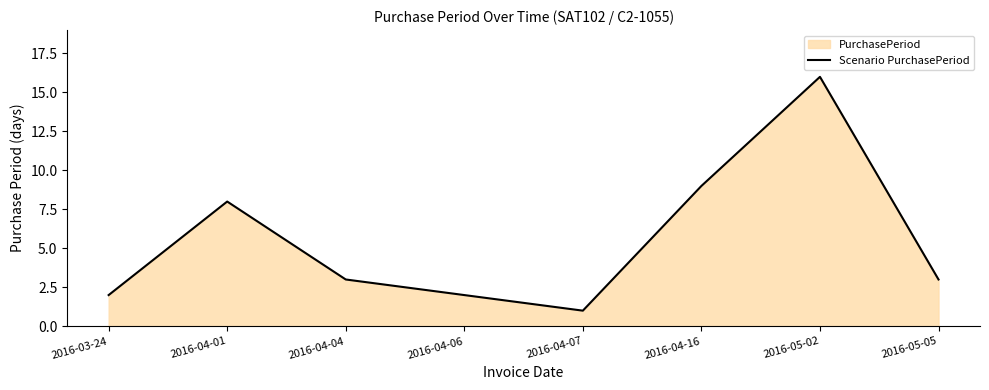

Reading left to right, what are all the values shown in this chart?

2016-03-24=2	2016-04-01=8	2016-04-04=3	2016-04-06=2	2016-04-07=1	2016-04-16=9	2016-05-02=16	2016-05-05=3